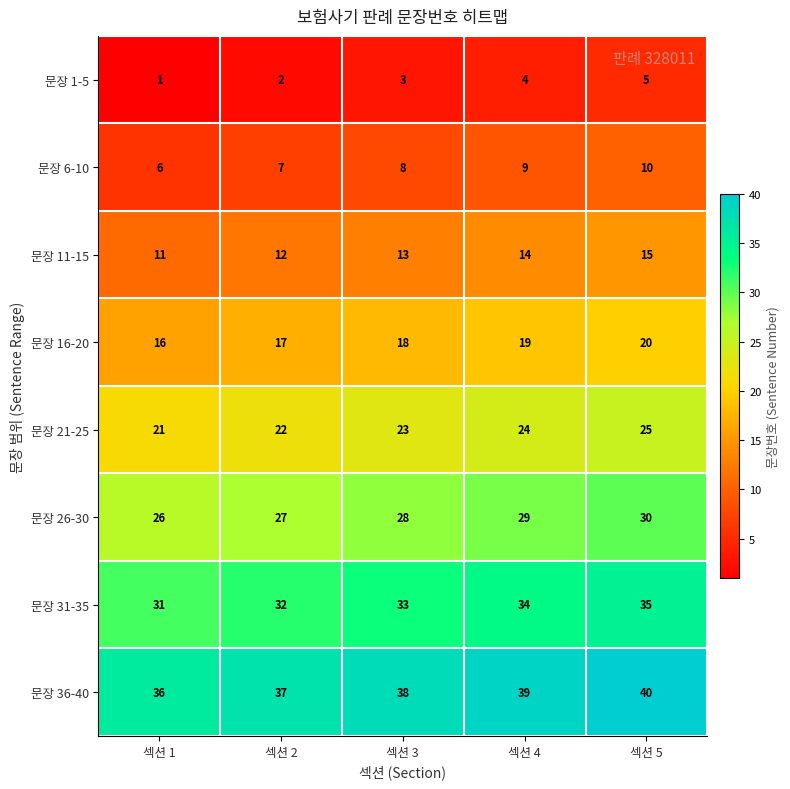

At which category does the chart reach its peak across all series?

섹션 5